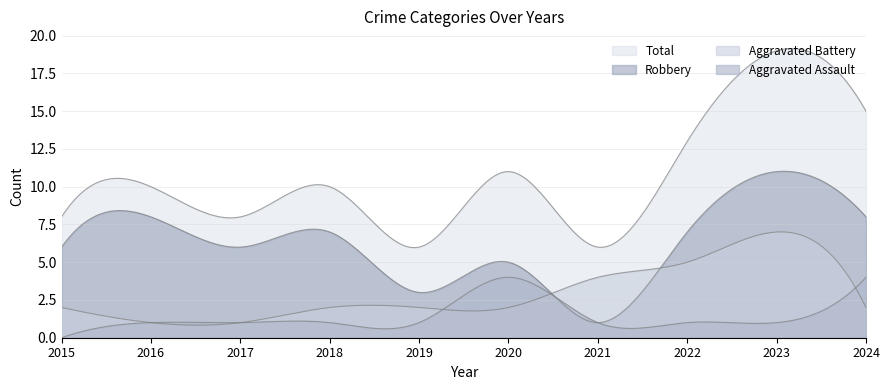

The value of Aggravated Assault at 2016 is 1. True or false?

True